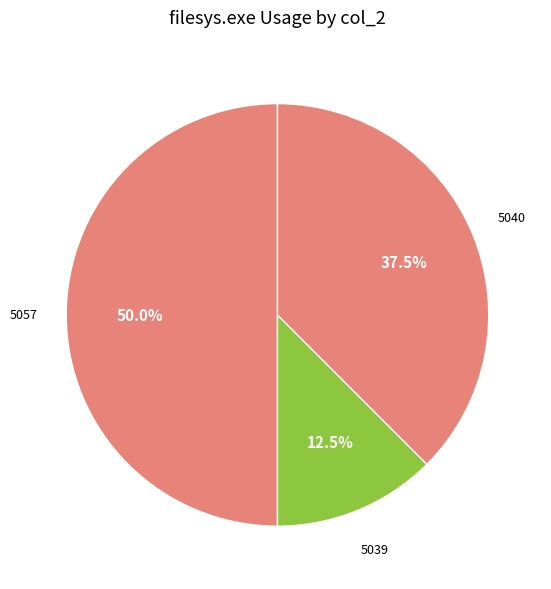

Count the number of slices in the pie.

3